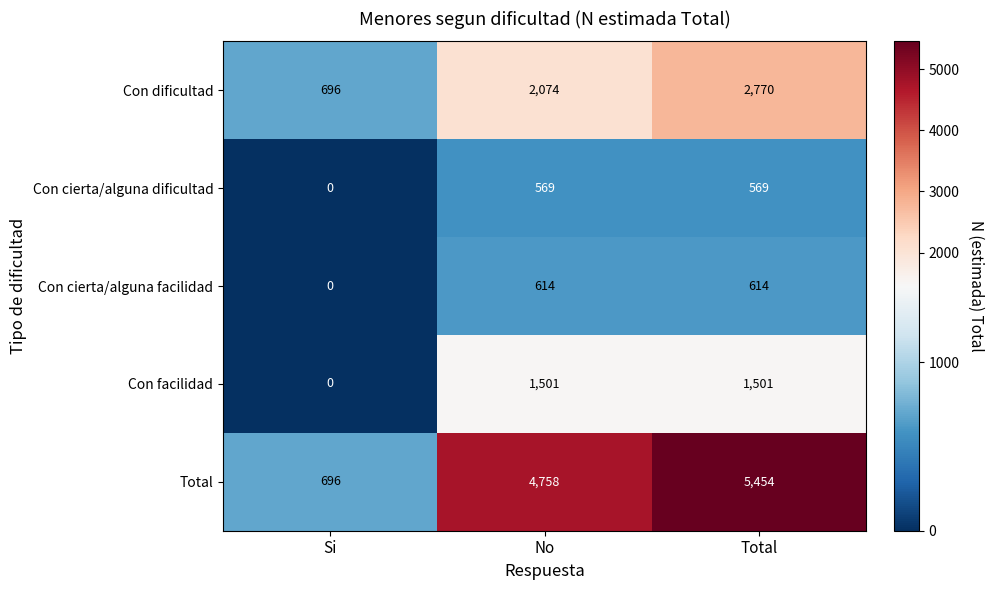

Reading right to left, extract all data points from this chart.

Con dificultad: 2770	2074	696
Con cierta/alguna dificultad: 569	569	0
Con cierta/alguna facilidad: 614	614	0
Con facilidad: 1501	1501	0
Total: 5454	4758	696